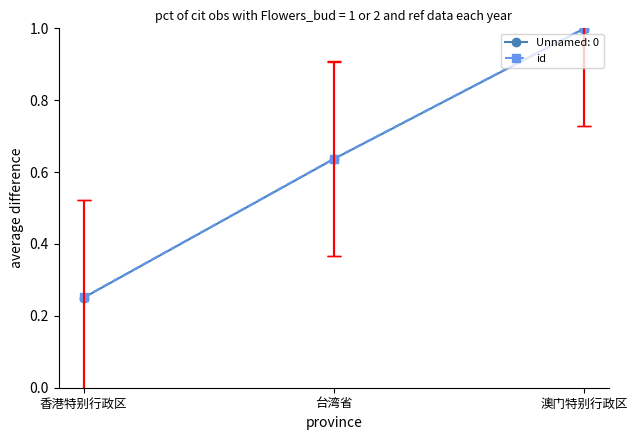

Rank the categories by id value from highest to lowest.

澳门特别行政区, 台湾省, 香港特别行政区